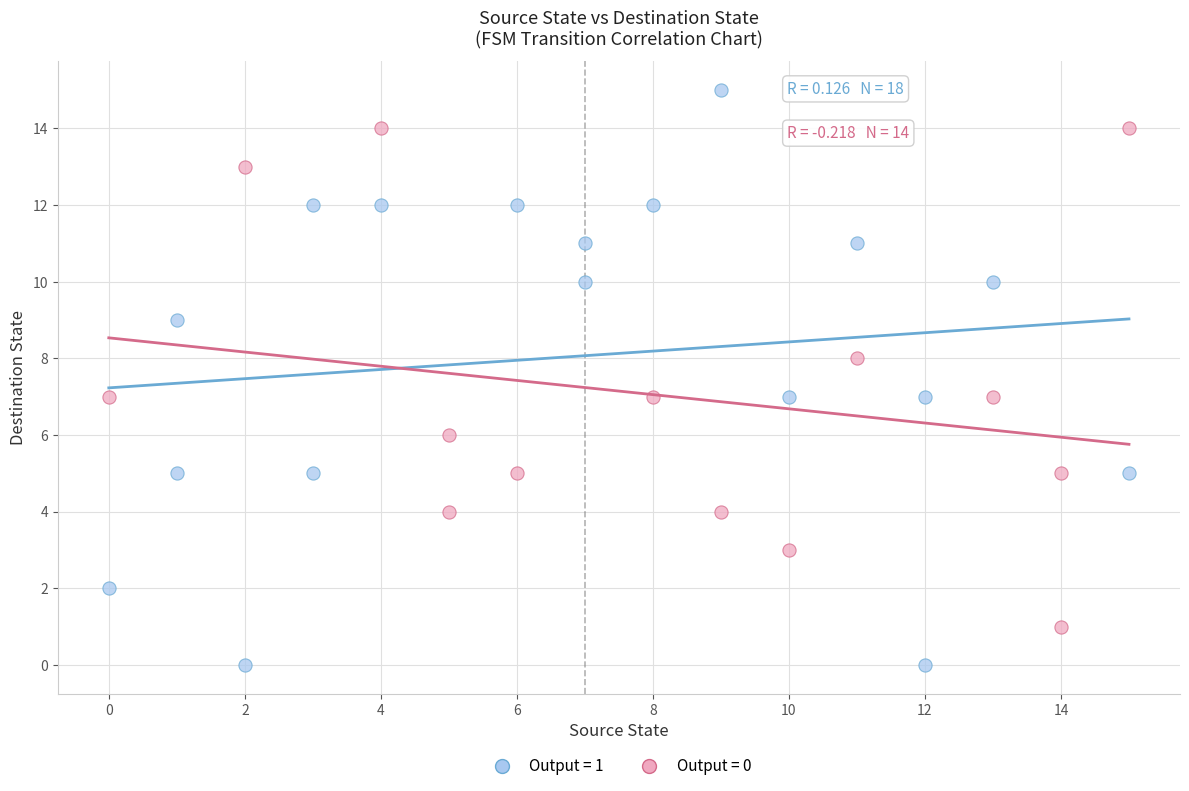

Which series has the widest spread of Y values?

Output = 1